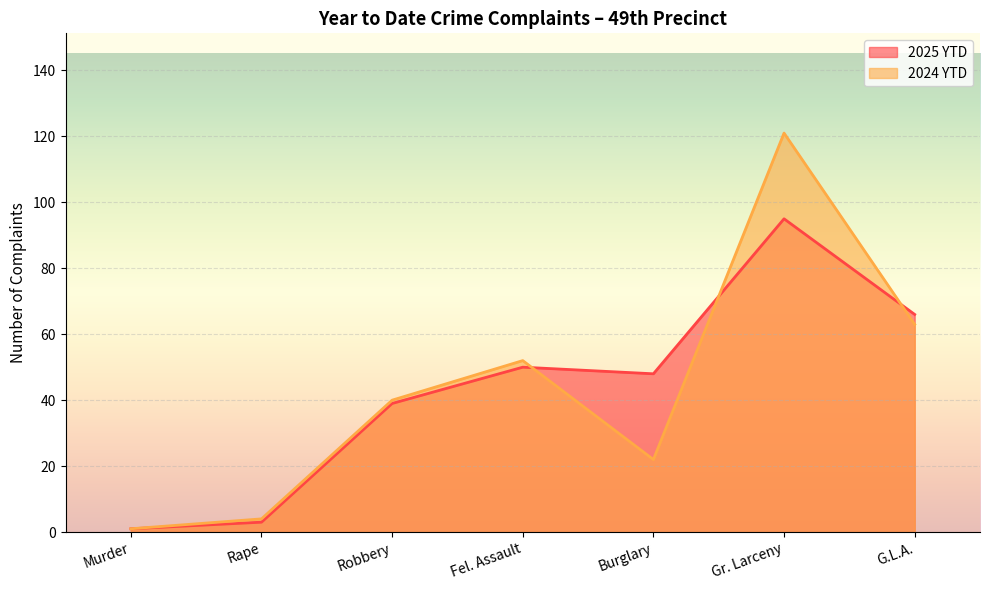

Is the value of 2025 YTD at Rape greater than the value of 2024 YTD at G.L.A.?

No